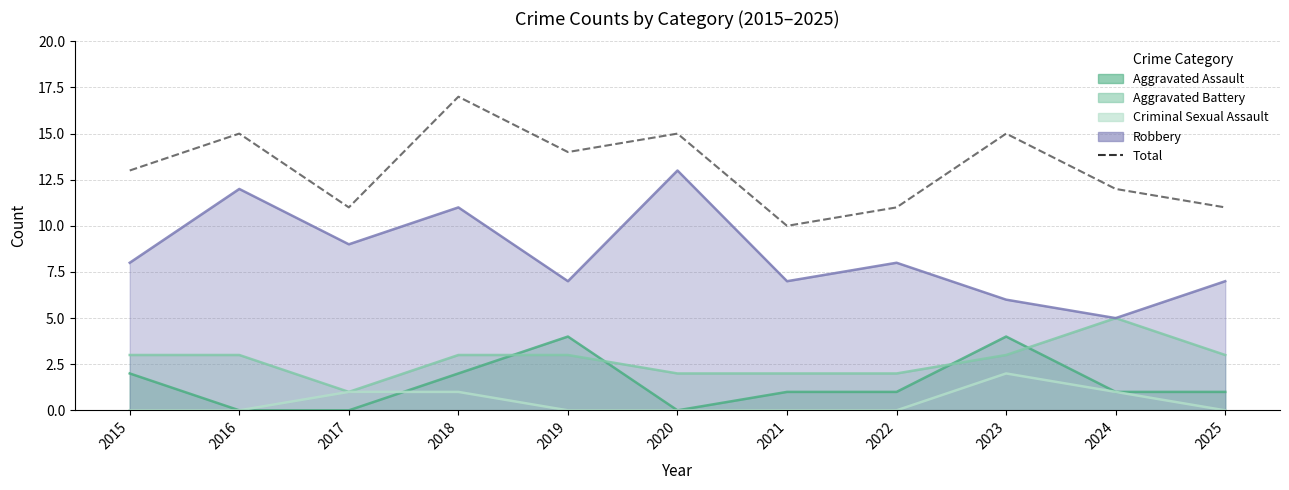

How many data points are less than 13?

5